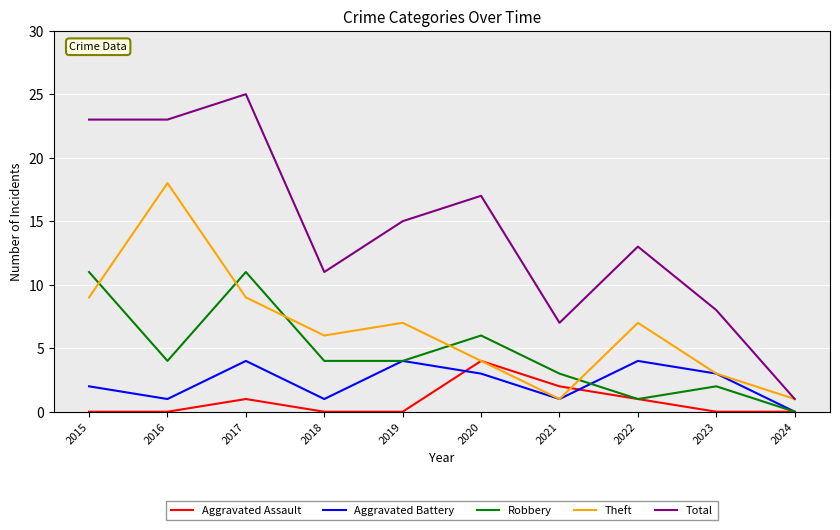

True or false: Total and Aggravated Battery cross at least once.

False